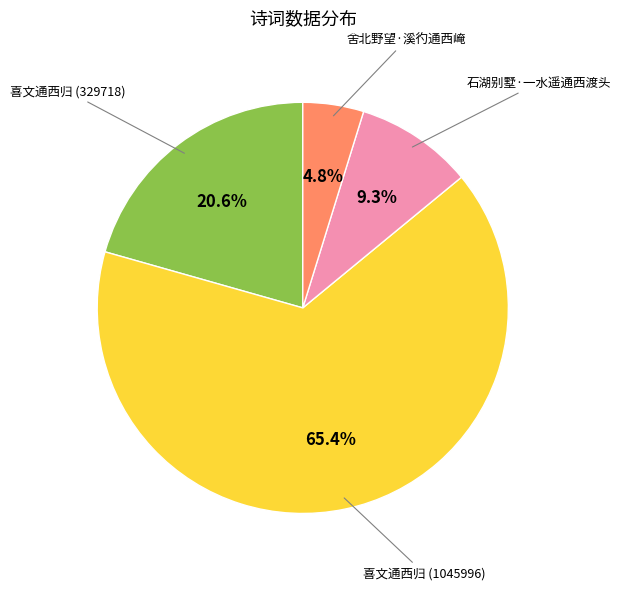

Is there a majority slice in this chart?

Yes